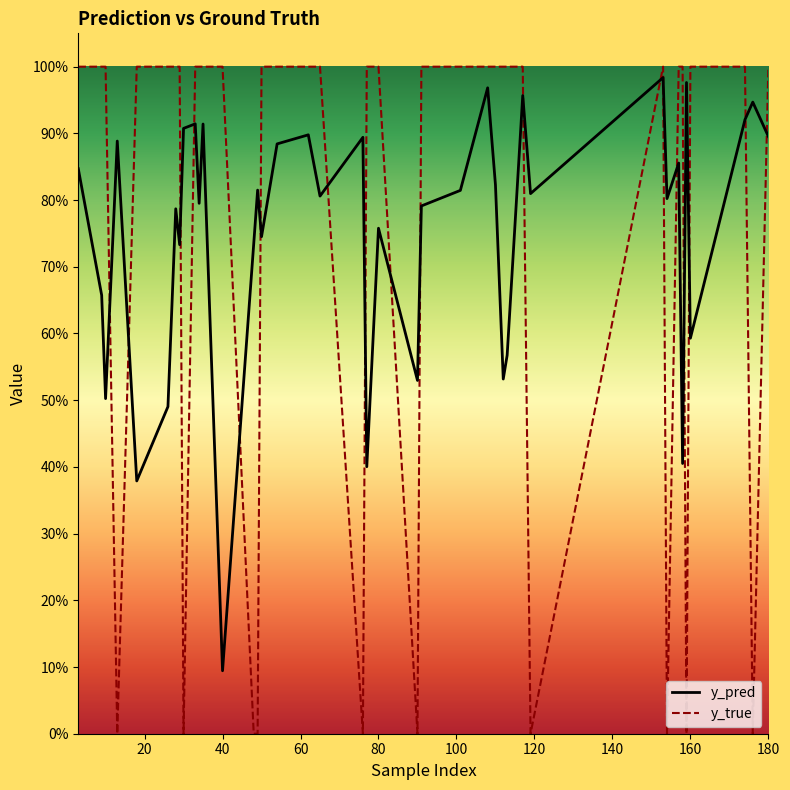

What are all the series names shown in the legend?

y_pred, y_true